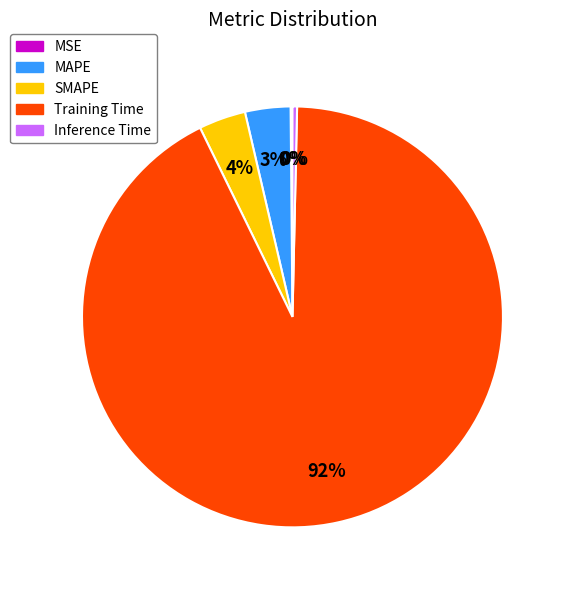

What is the largest slice in the pie chart?

Training Time